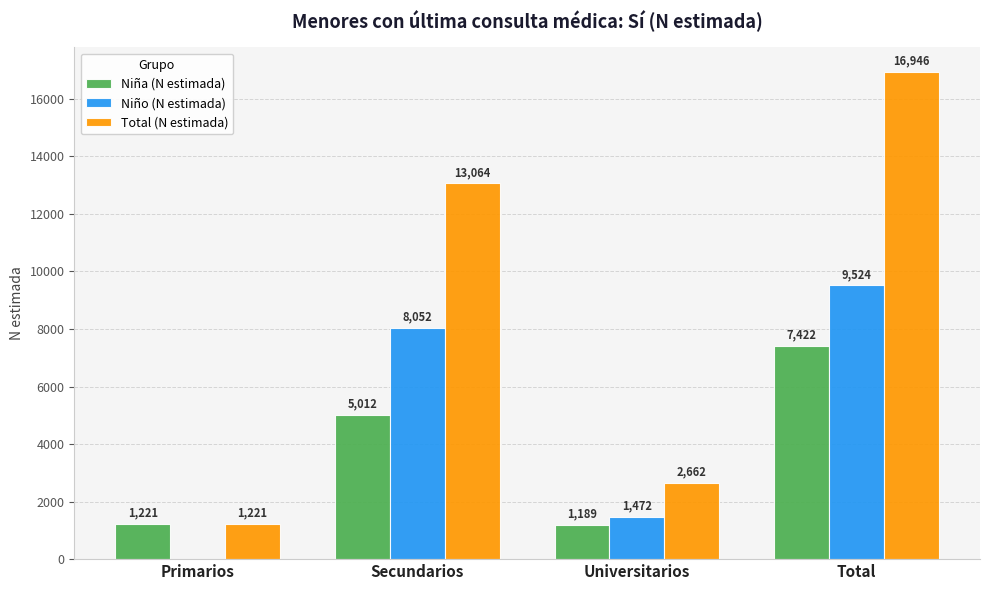

What is the sum of the Total (N estimada) values at Universitarios and Total?

19608